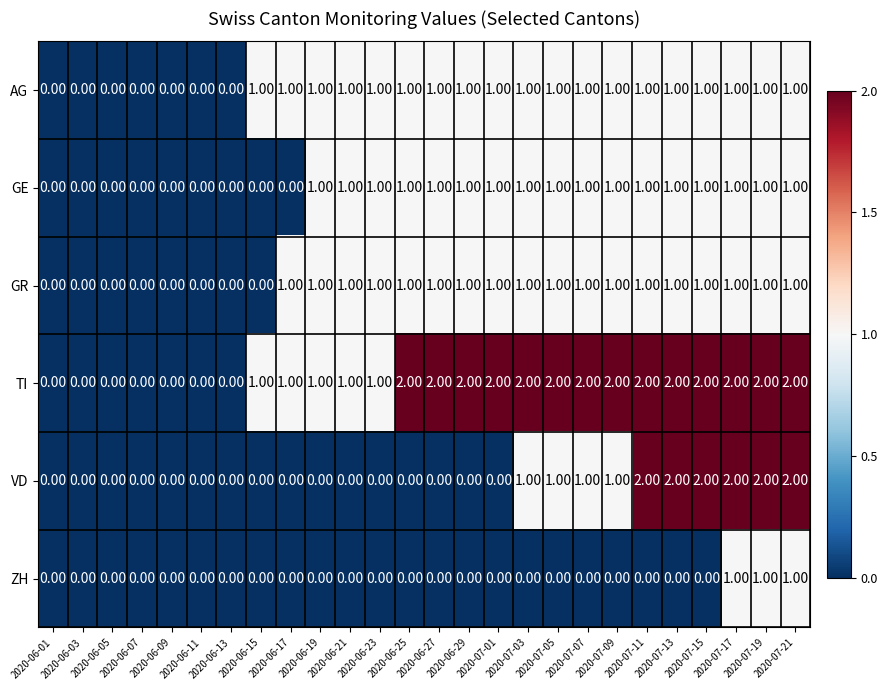

Count the number of categories in the chart.

26